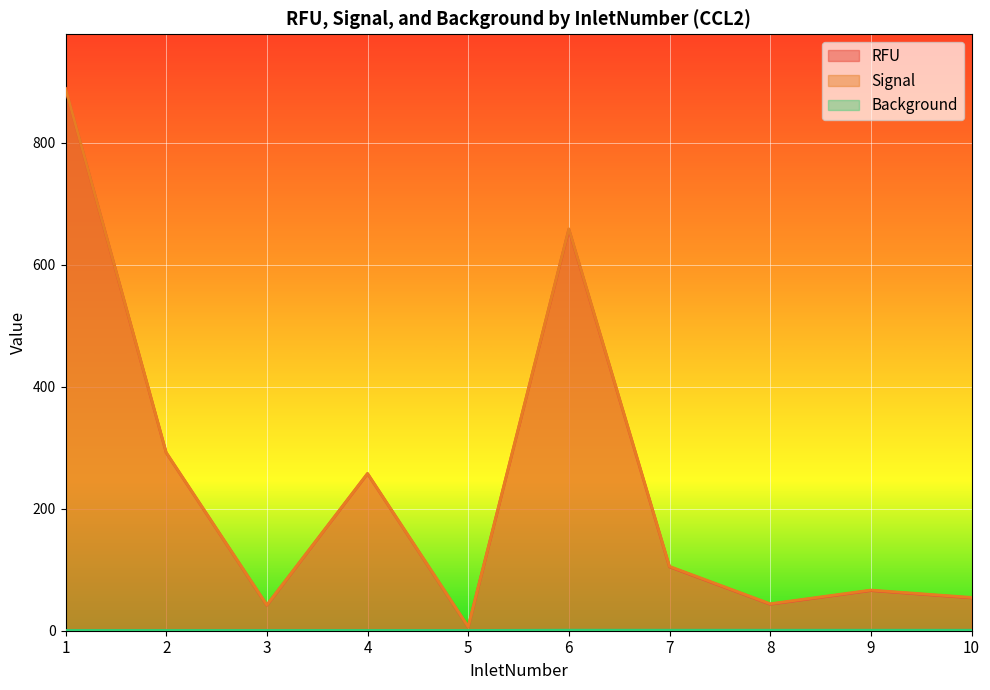

In Signal, how many points are higher than both neighbors (excluding endpoints)?

3